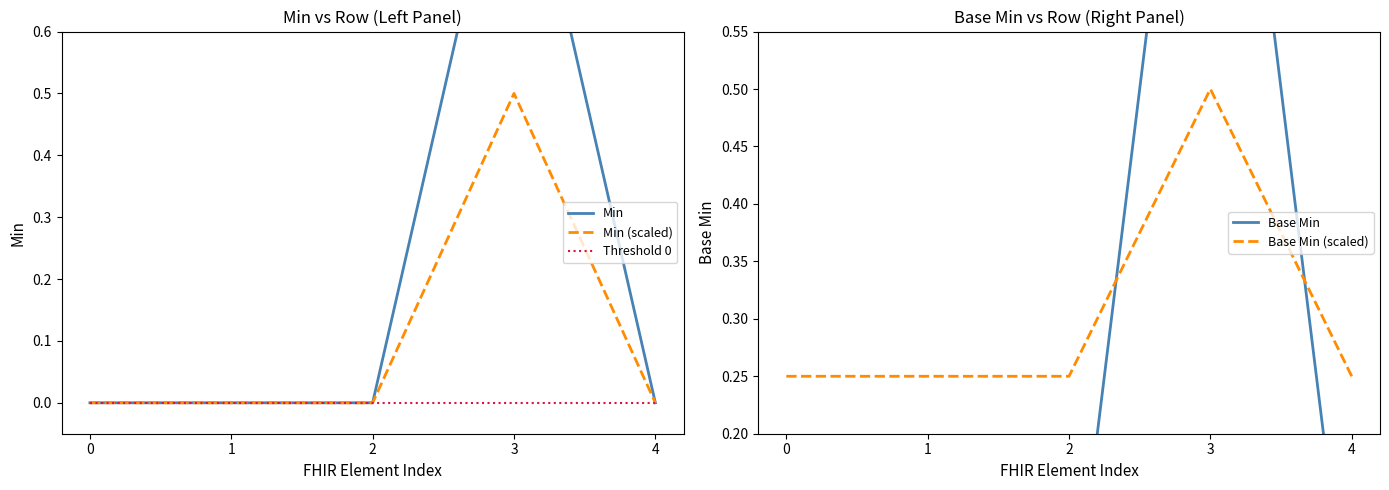

Reading left to right, what are all the values shown in this chart?

Min: 0.0	0.0	0.0	1.0	0.0
Min (scaled): 0.0	0.0	0.0	0.5	0.0
Threshold 0: 0.0	0.0	0.0	0.0	0.0
Base Min: 0.0	0.0	0.0	1.0	0.0
Base Min (scaled): 0.2	0.2	0.2	0.5	0.2